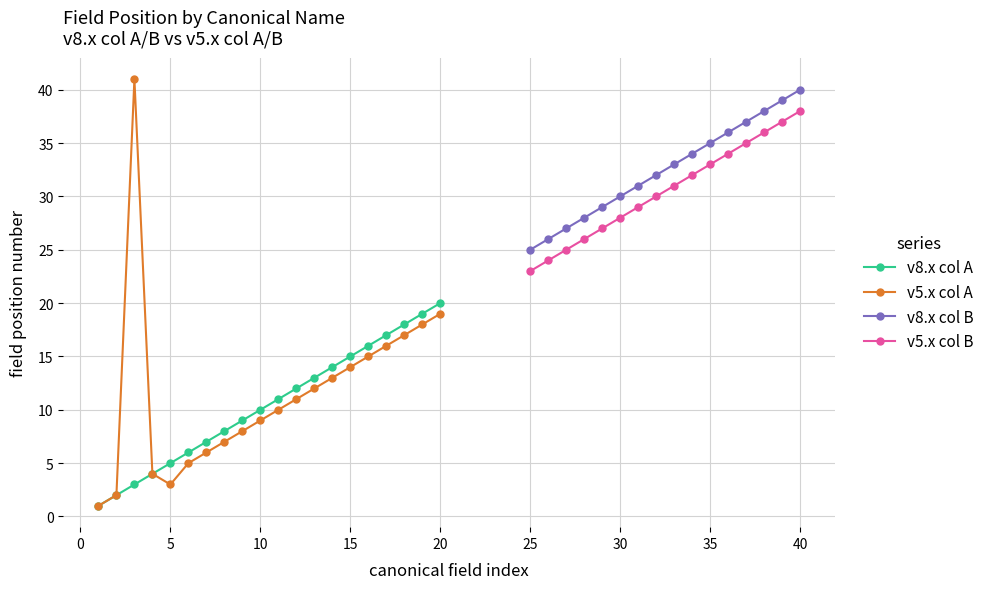

True or false: col_a field numbers has more than 0 points higher than both neighbors.

False